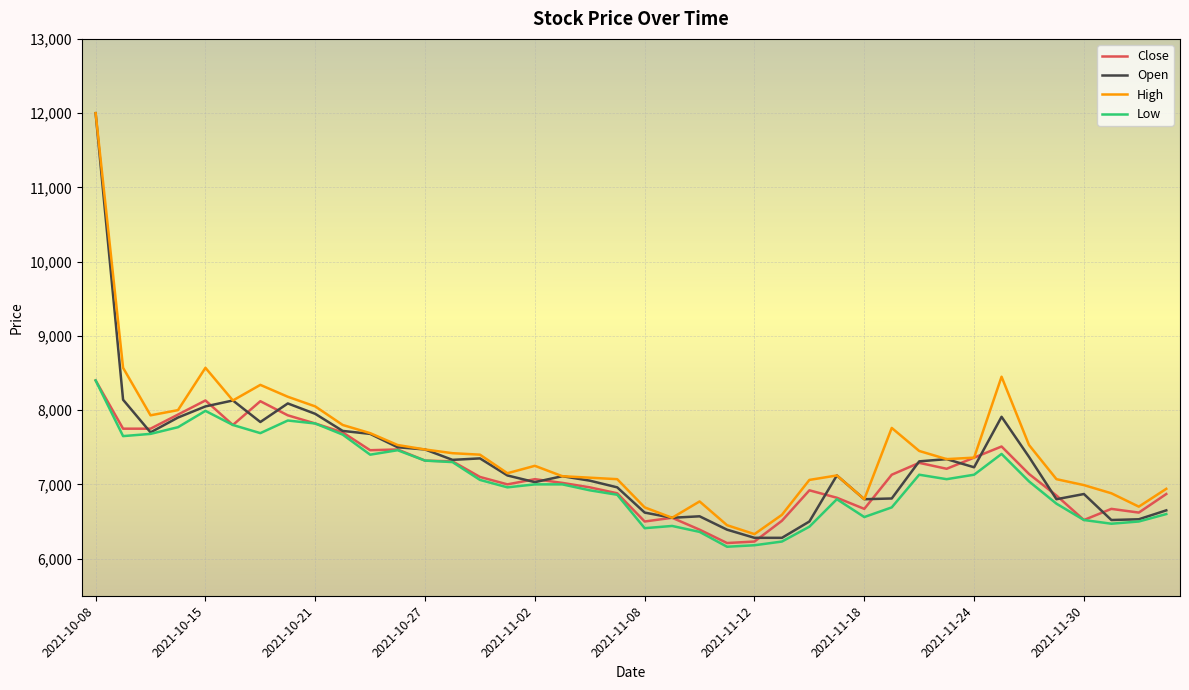

What are all the series names shown in the legend?

Close, Open, High, Low